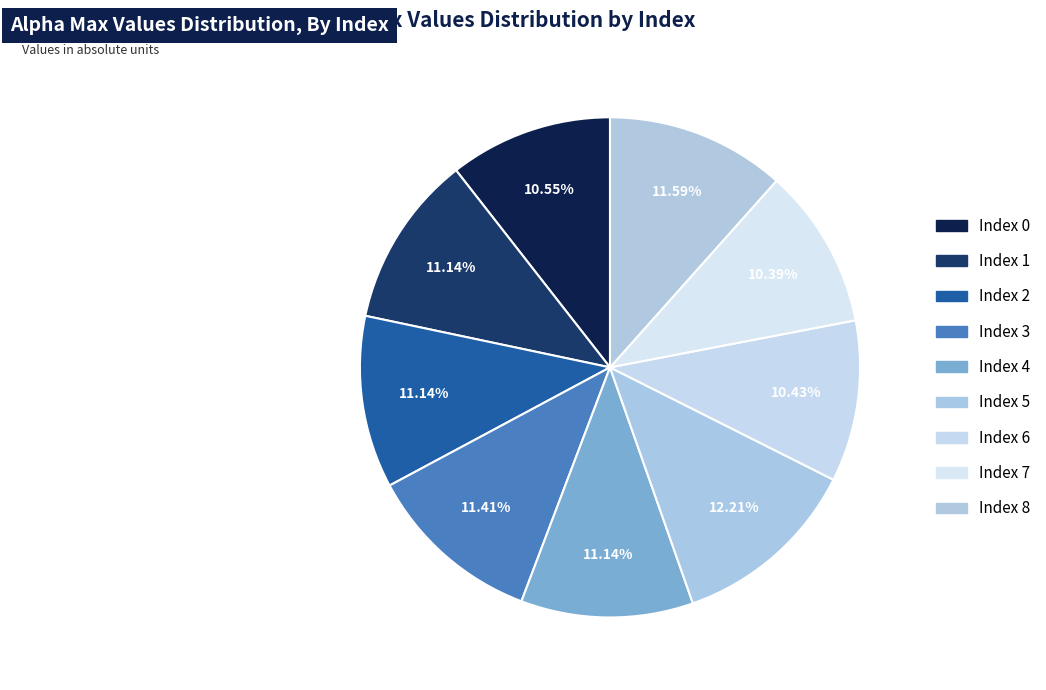

Count the number of slices in the pie.

9